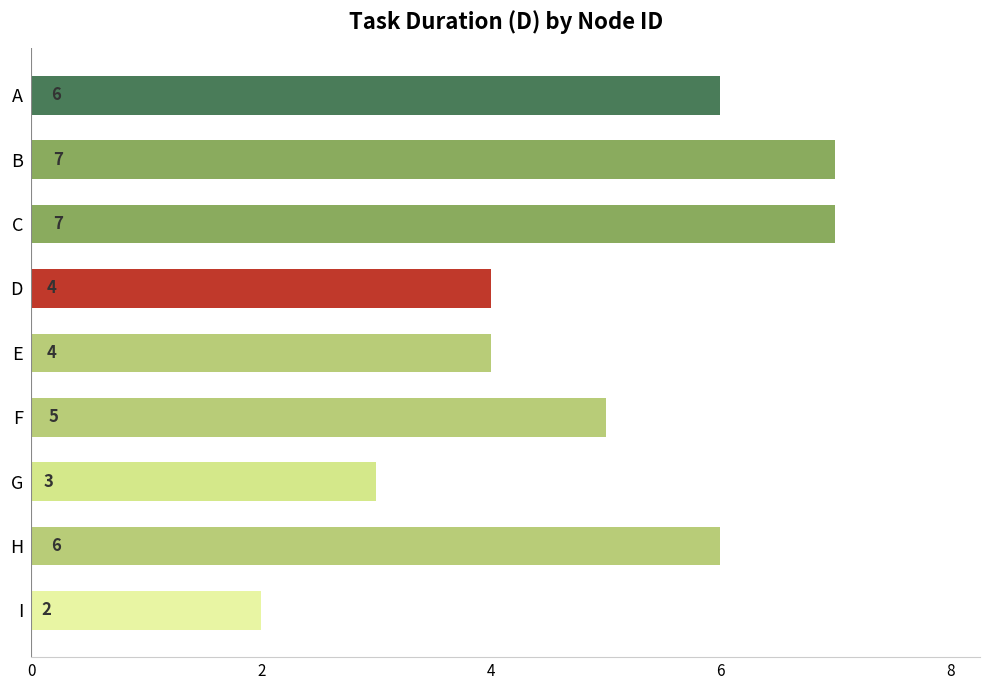

The value at E is 1. True or false?

False